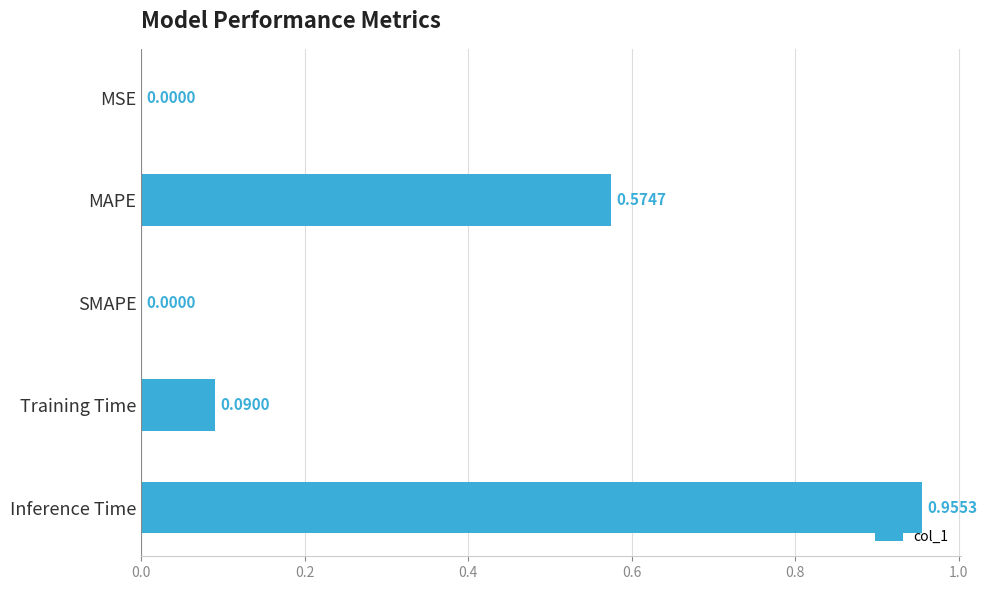

What is the sum of all values?

1.6